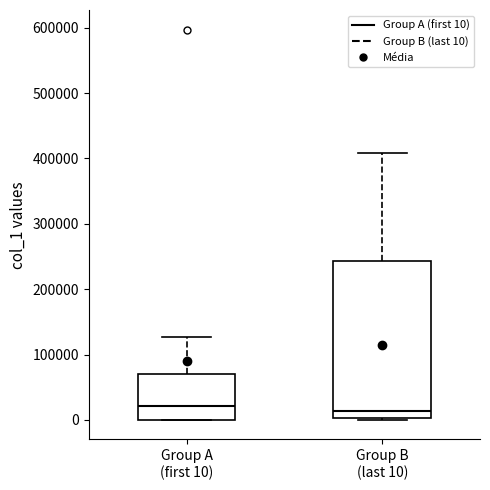

Where does the upper whisker of the box for Group A (first 10) end on the y-axis? The values are not printed on the chart, so give them approximately, as read against the axis.

130000